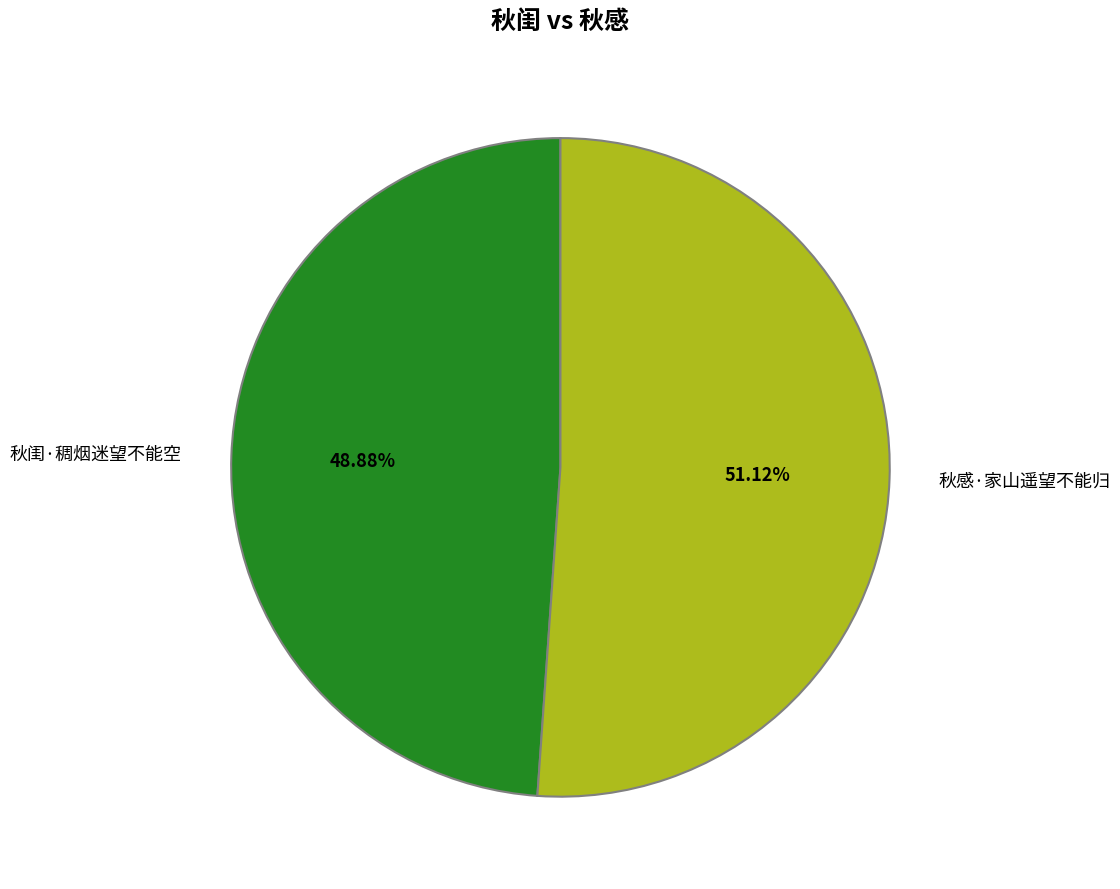

The 秋闺·稠烟迷望不能空 slice represents 43% of the pie. True or false?

False